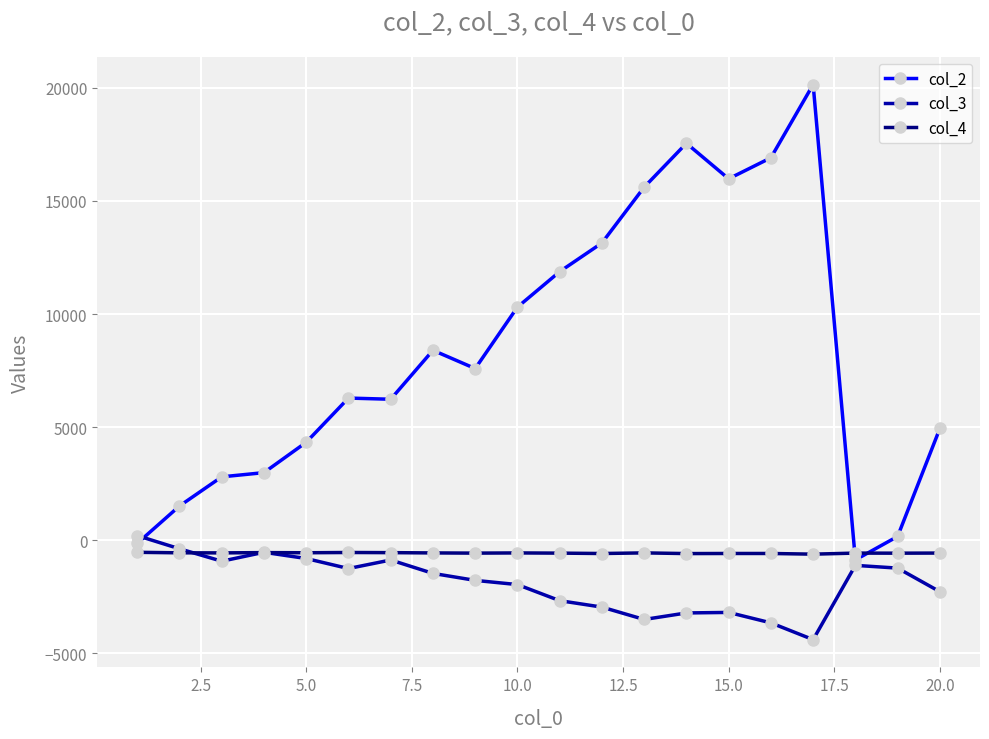

What is the value of the col_4 point at the 7th from the left?

-554.5